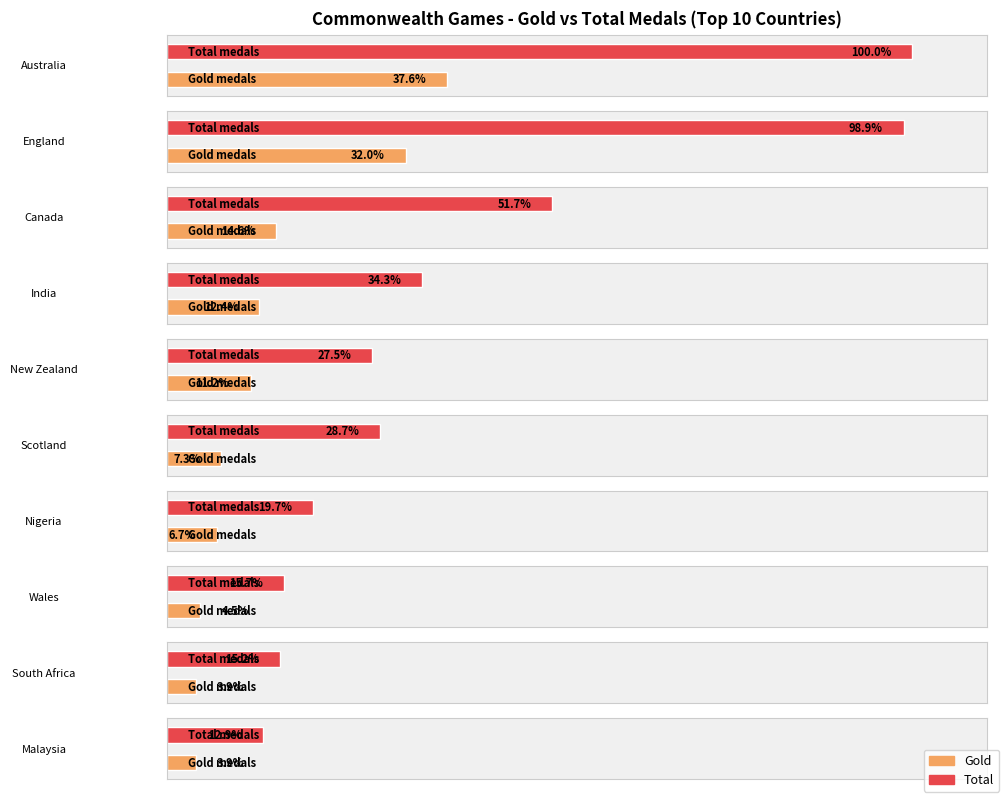

What position from the right is Canada?

8